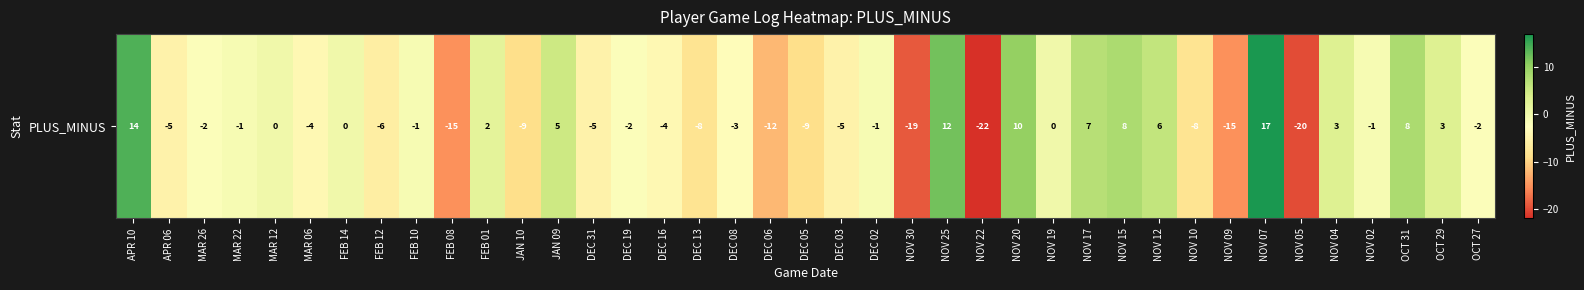

What is the difference between the maximum and minimum values?

39